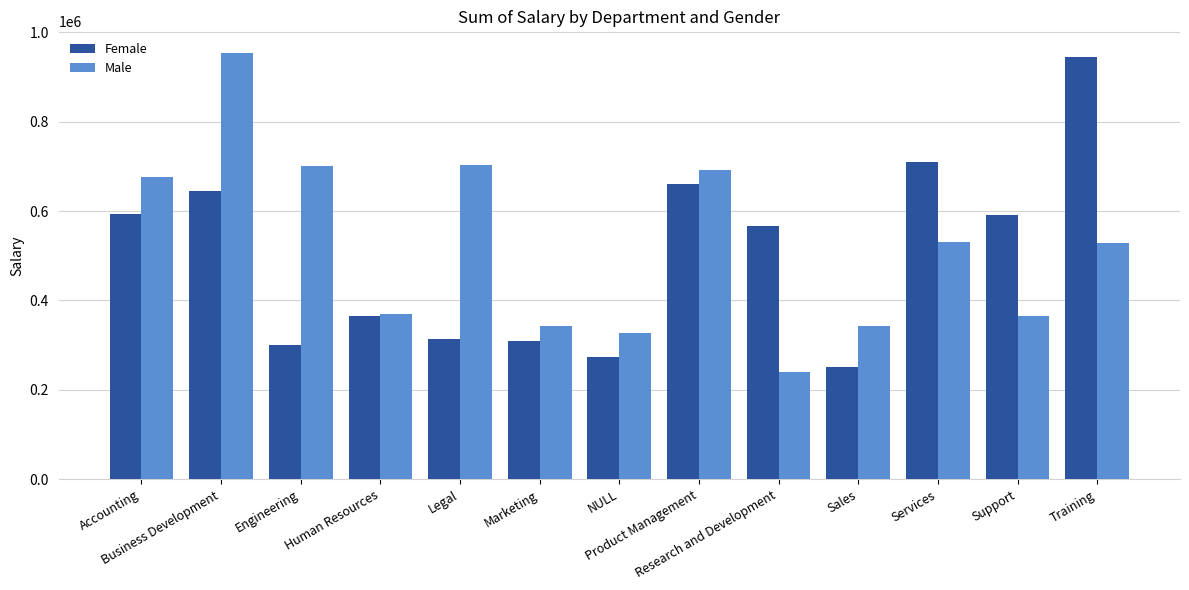

Rank the series by their average value, from highest to lowest.

Male, Female